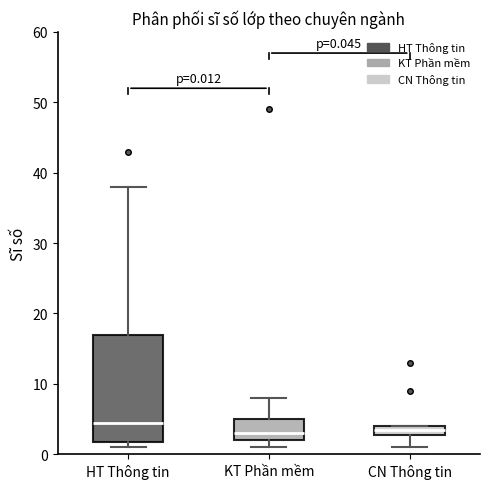

Which box is the tallest, from its lower edge to its upper edge?

HT Thông tin